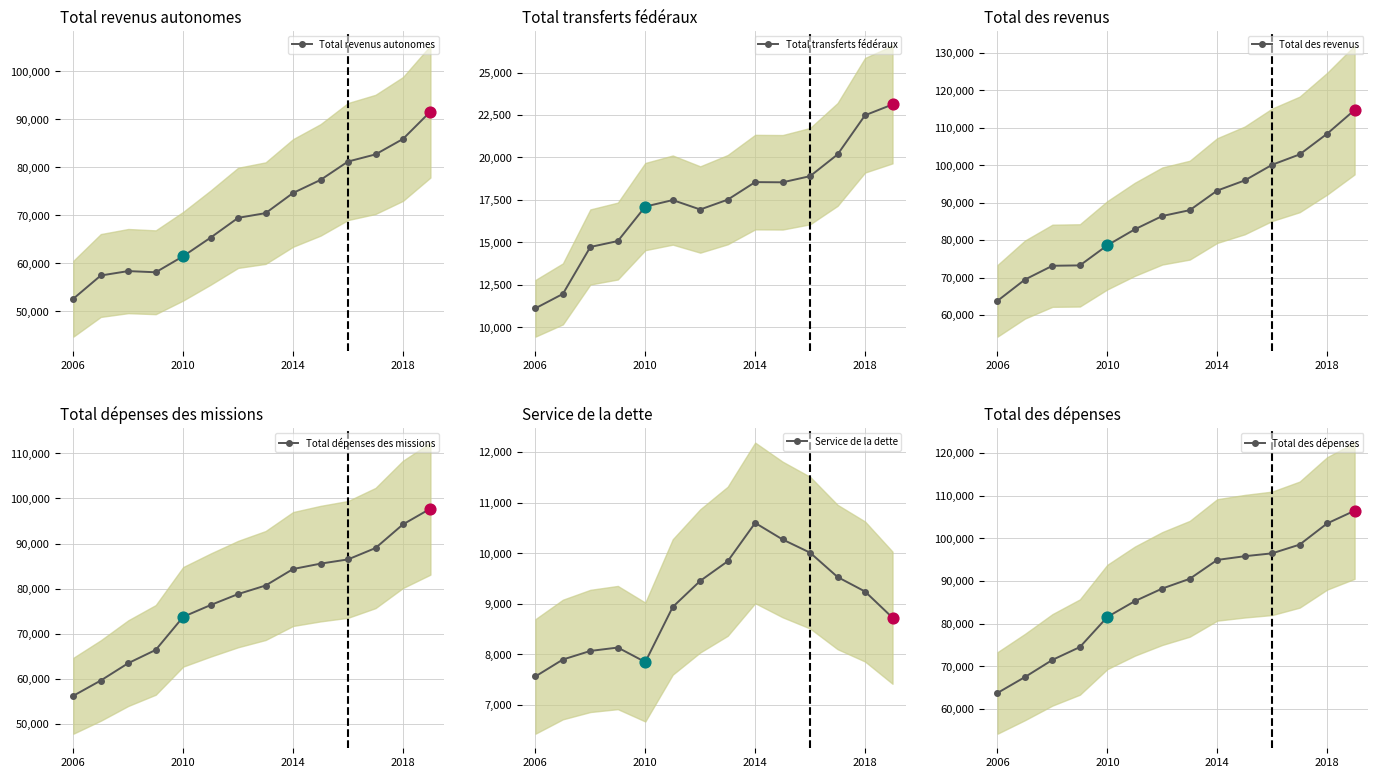

Which series has the largest total across all categories?

Total des revenus